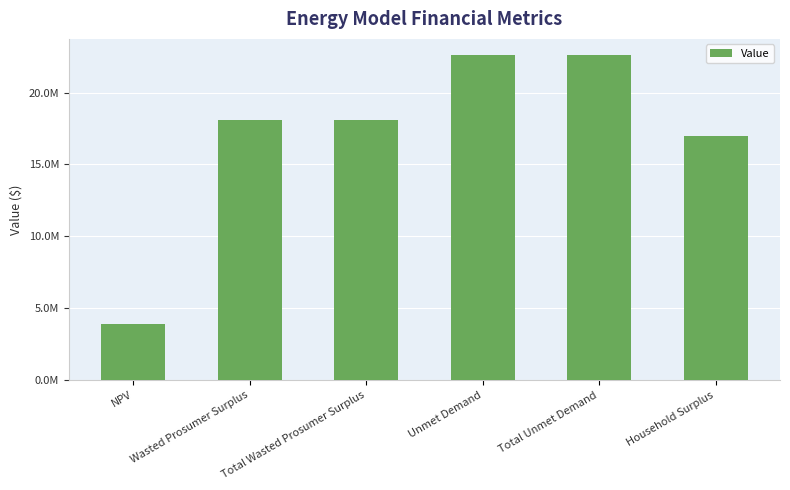

Where does the data first go above 18093321?

Wasted Prosumer Surplus